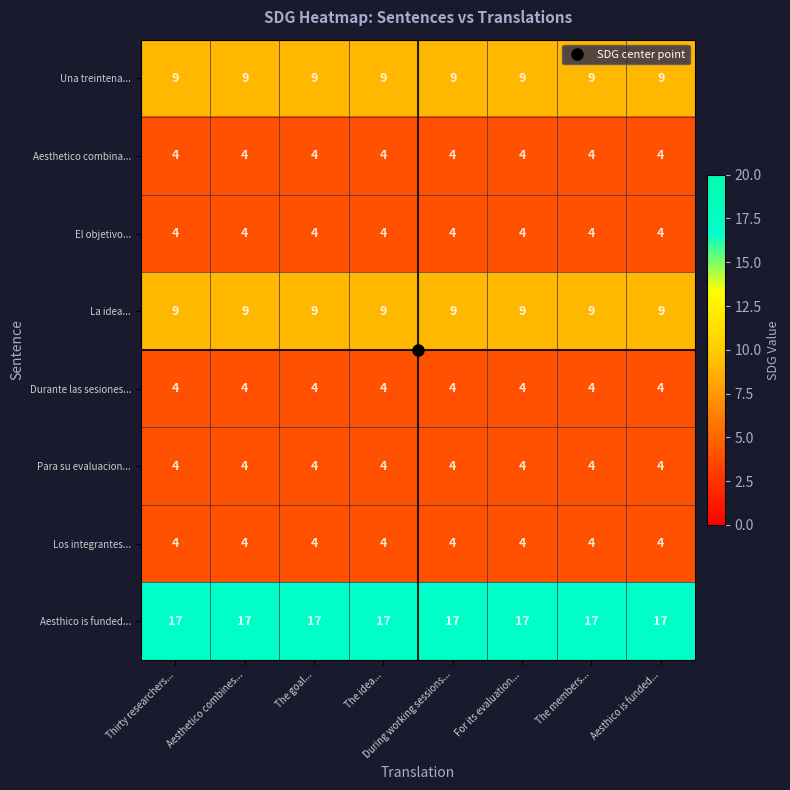

The value of Durante las sesiones... at The members... is 4. True or false?

True